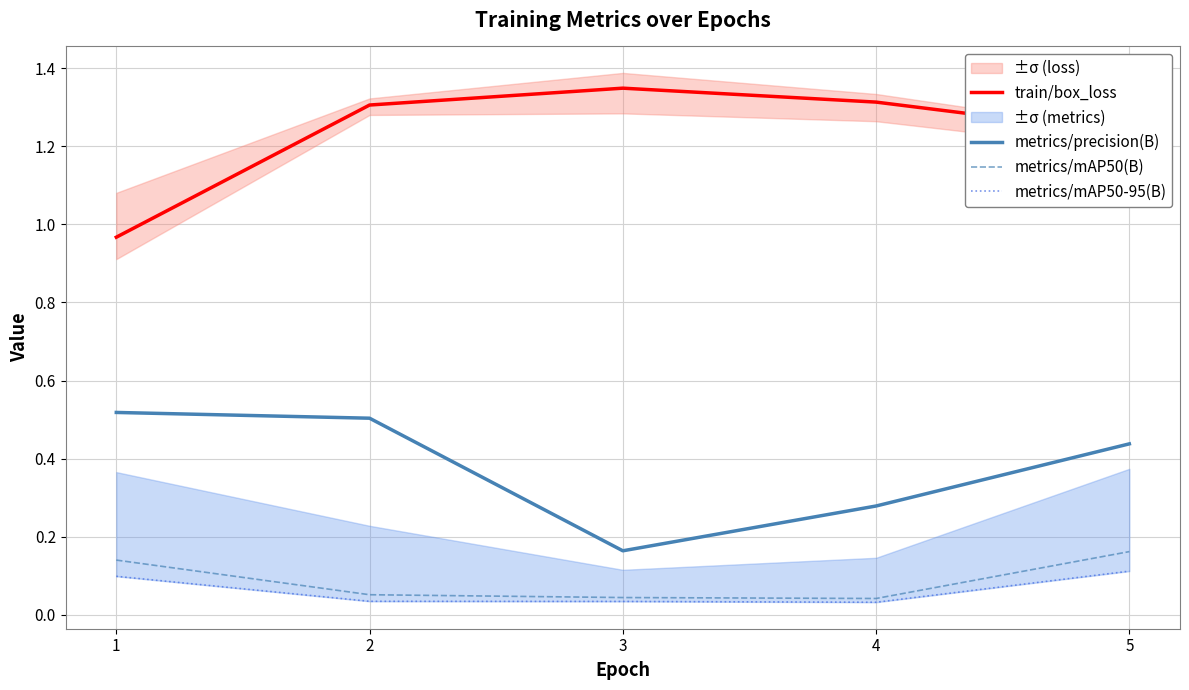

How many distinct data groups are displayed?

4